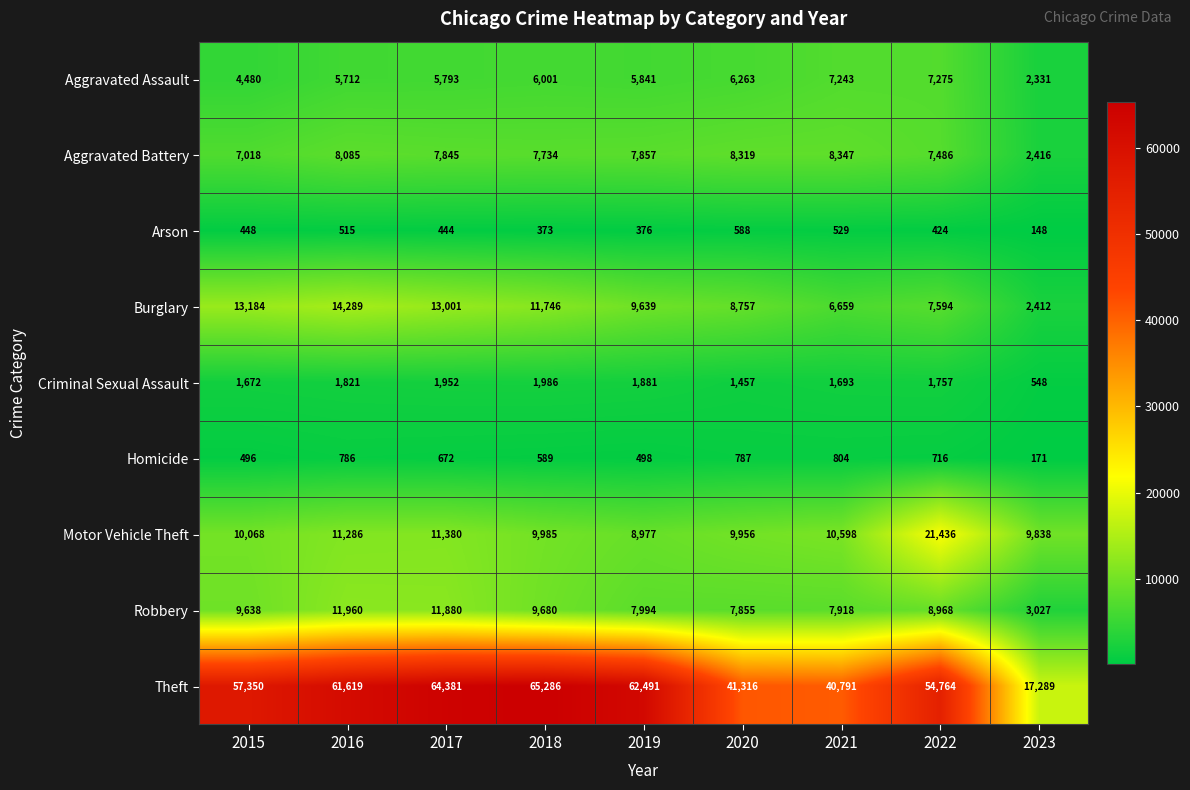

Which series changed the most between 2017 and 2019?

Robbery